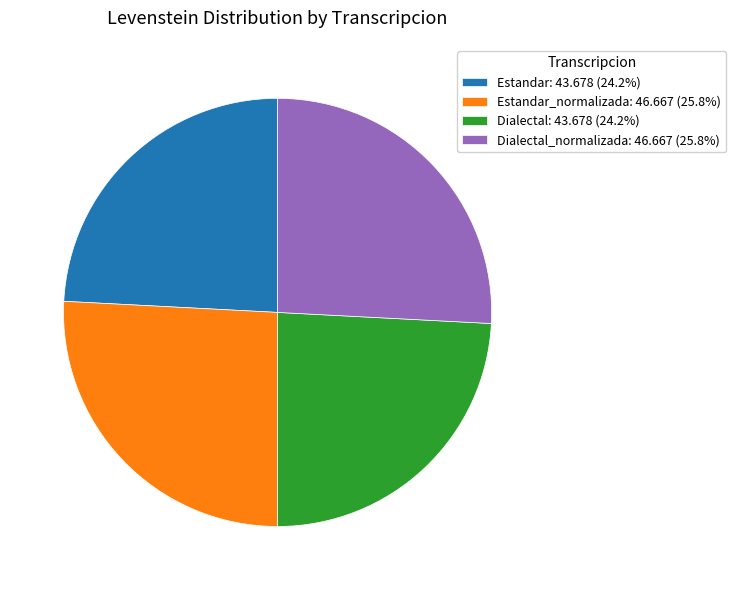

Does Estandar_normalizada: 46.667 (25.8%) represent more than half of the total?

No